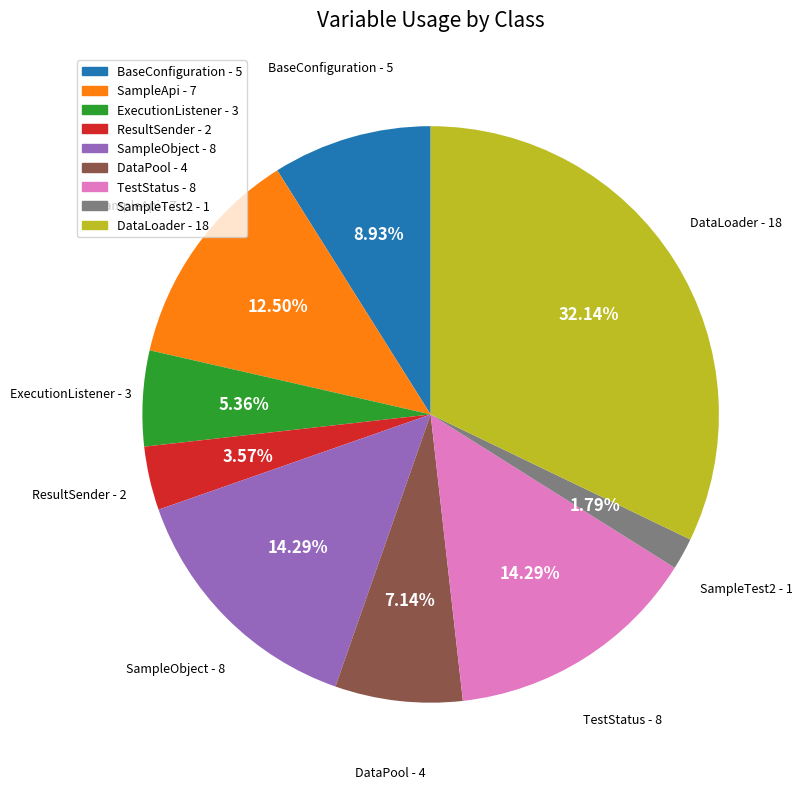

Is there a majority slice in this chart?

No